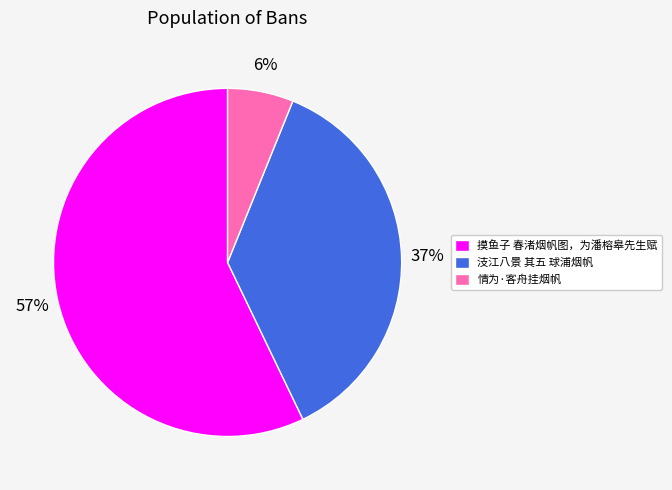

What percentage is the 汥江八景 其五 球浦烟帆 slice, to the nearest percent?

37%